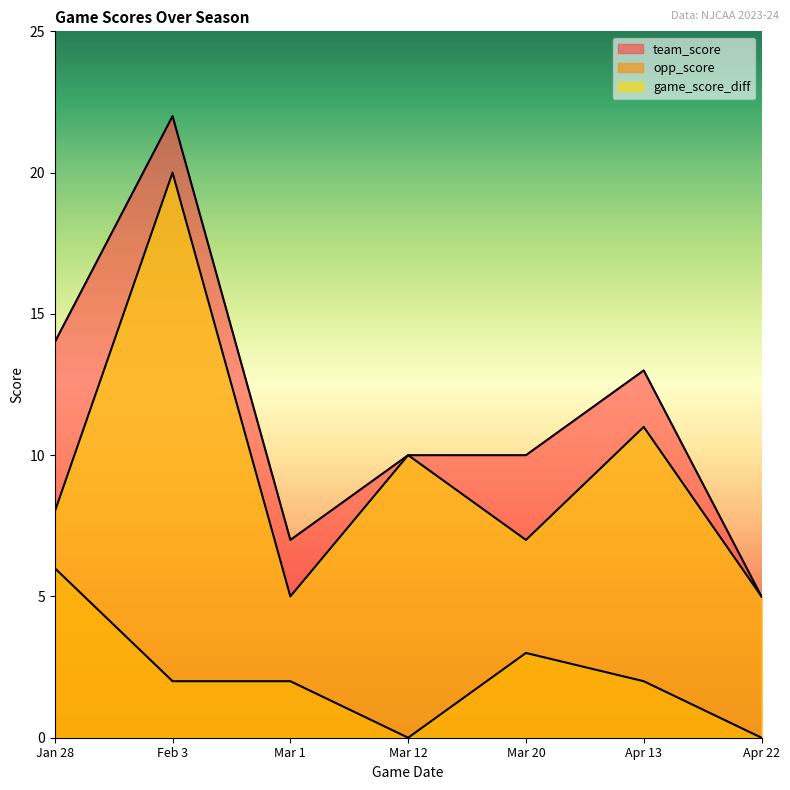

Which has a higher value, Feb 3 or Apr 13?

Feb 3